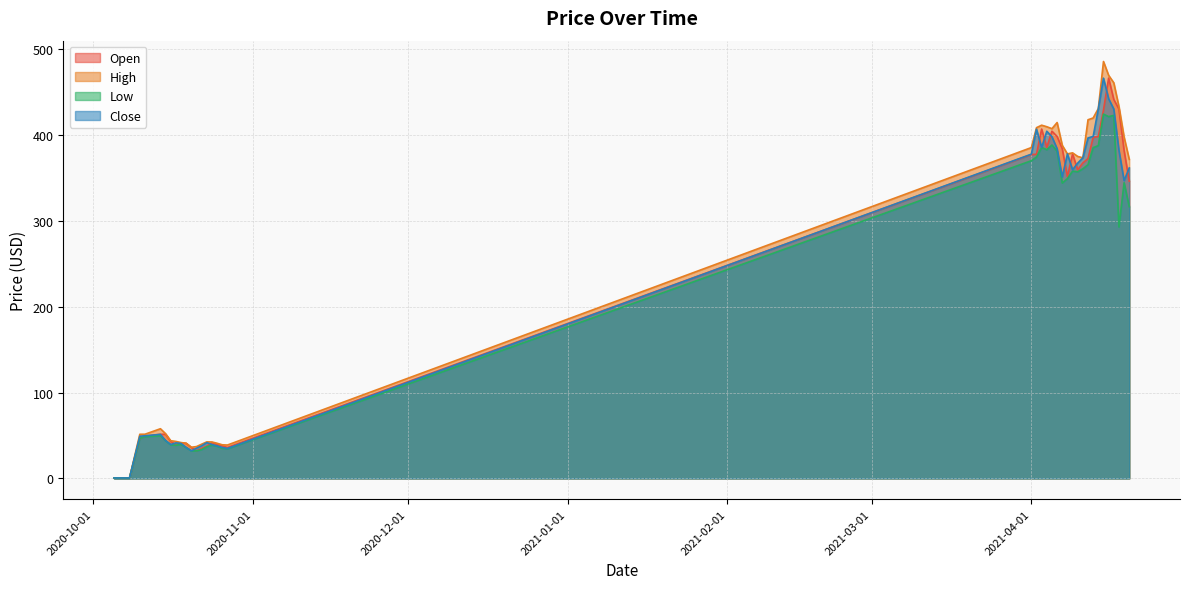

Does the chart have visible grid lines?

Yes